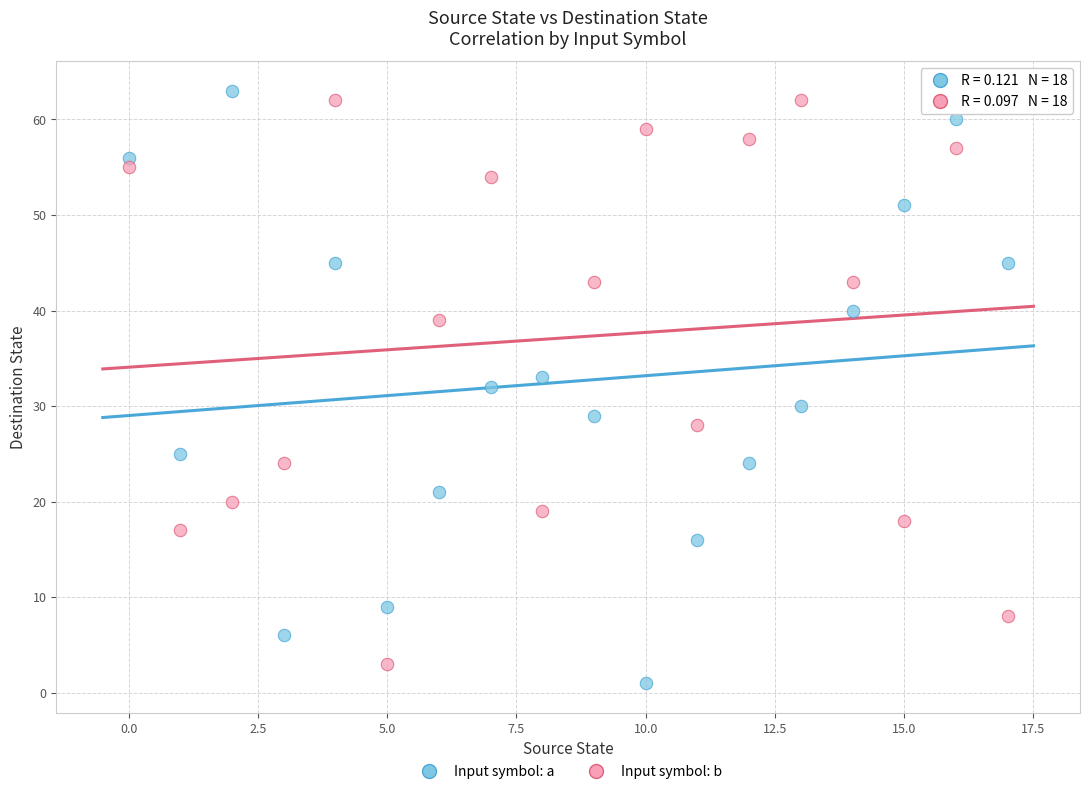

Across all data points, what is the range of Y values (max minus min)?

62